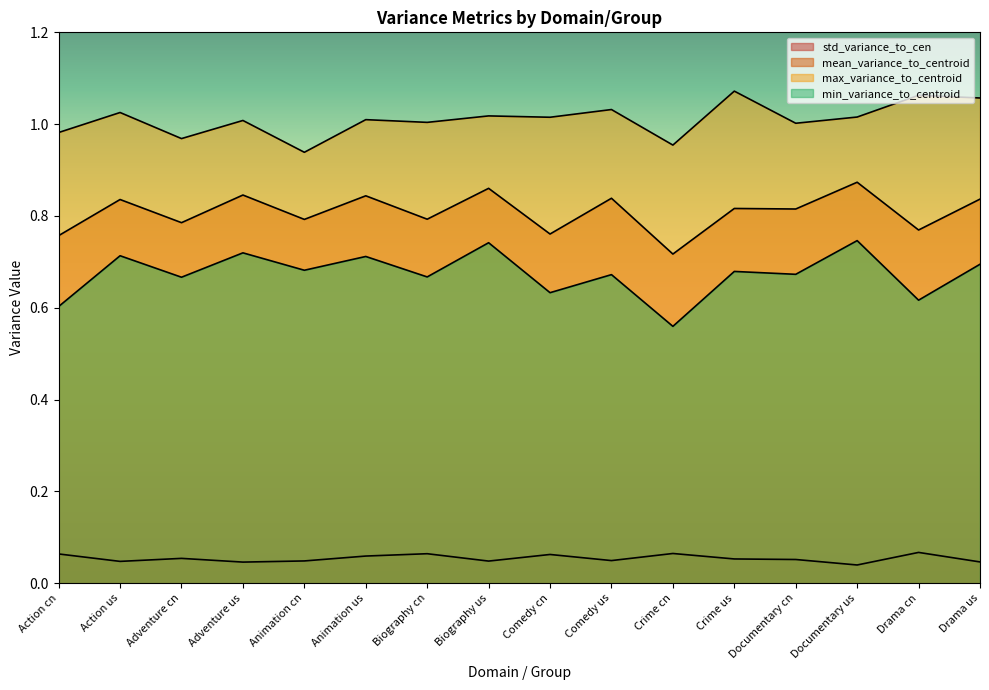

True or false: mean_variance_to_centroid has a value of 0.6 at Documentary cn.

False